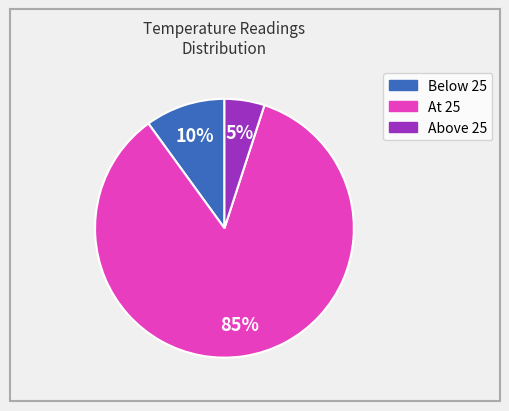

Is there a majority slice in this chart?

Yes